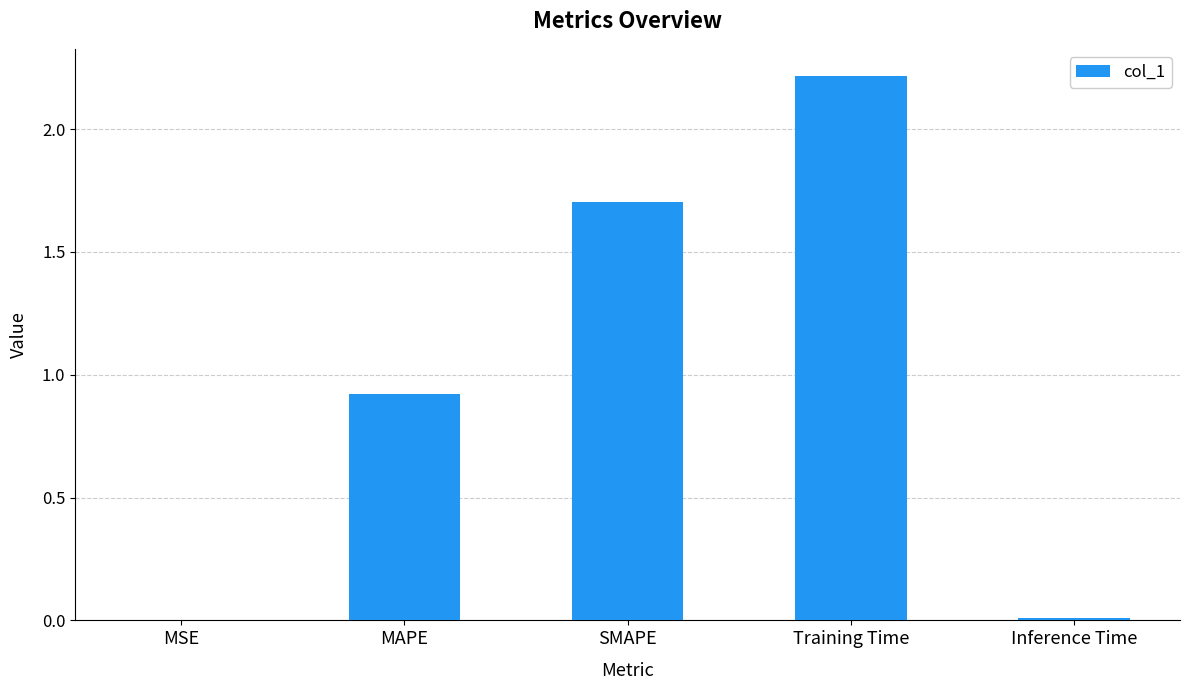

Read the value at Training Time.

2.2